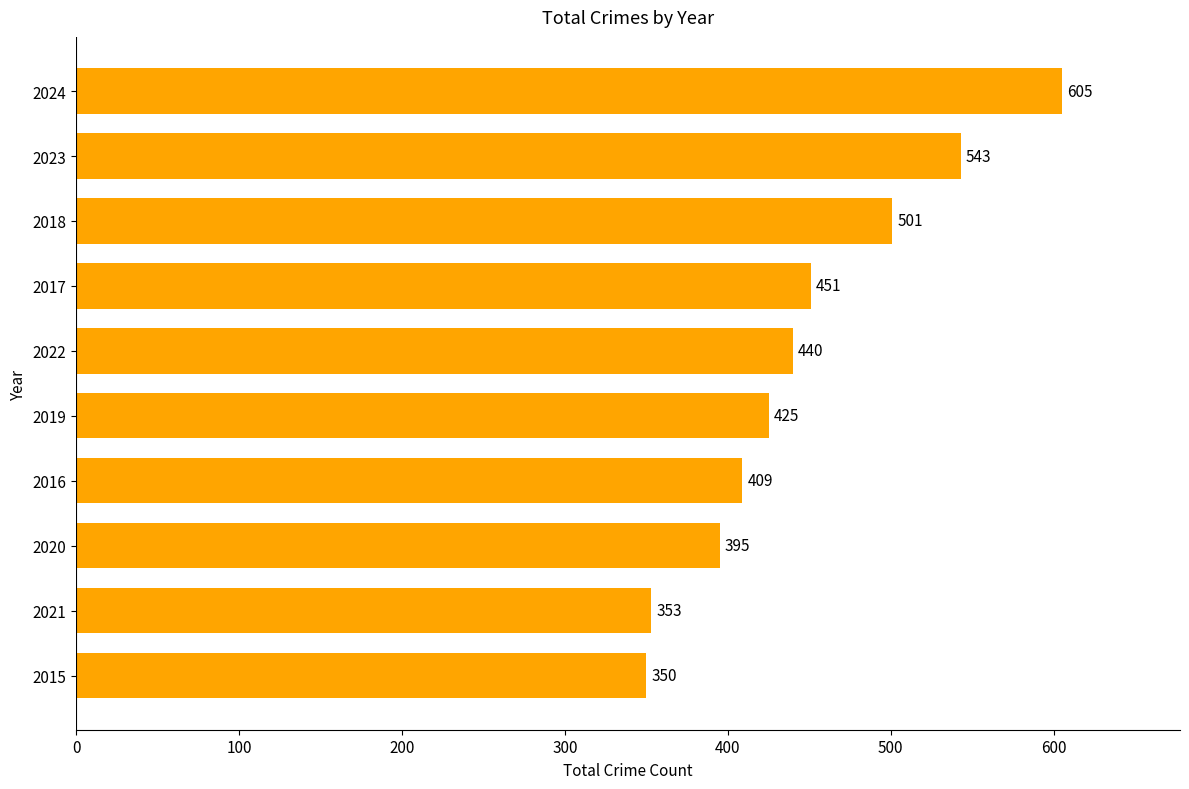

Which label corresponds to the largest value in the chart?

2024